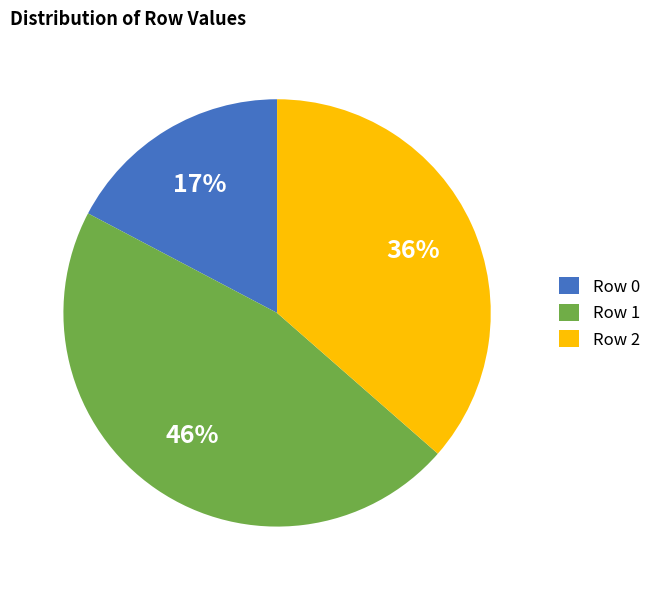

To the nearest percent, what is the difference between the largest and smallest slice percentages?

29%